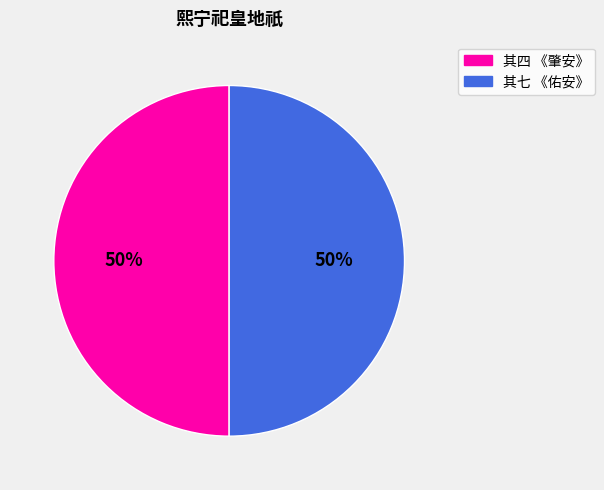

To the nearest percent, what portion does 其七 《佑安》 represent?

50%